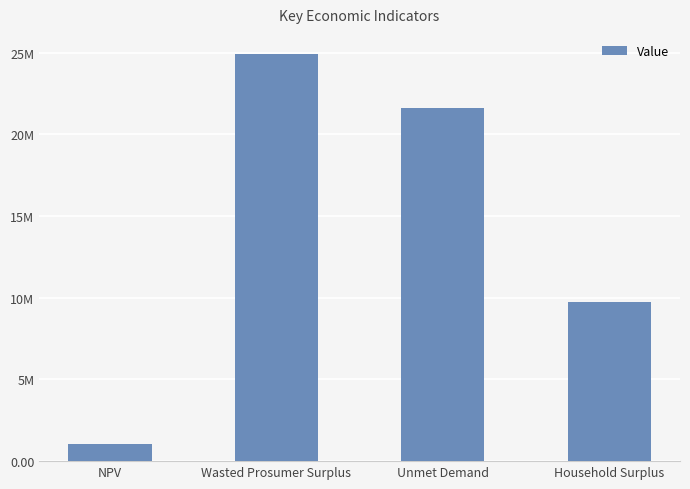

At which label does the data first exceed 21637271?

Wasted Prosumer Surplus